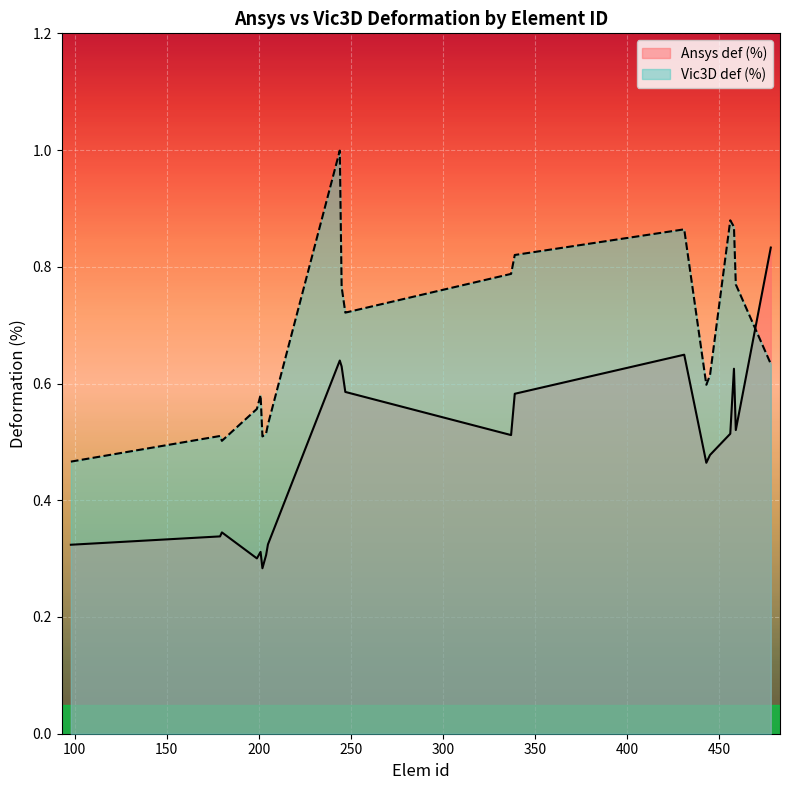

What is the total value across all series at 339?

1.4